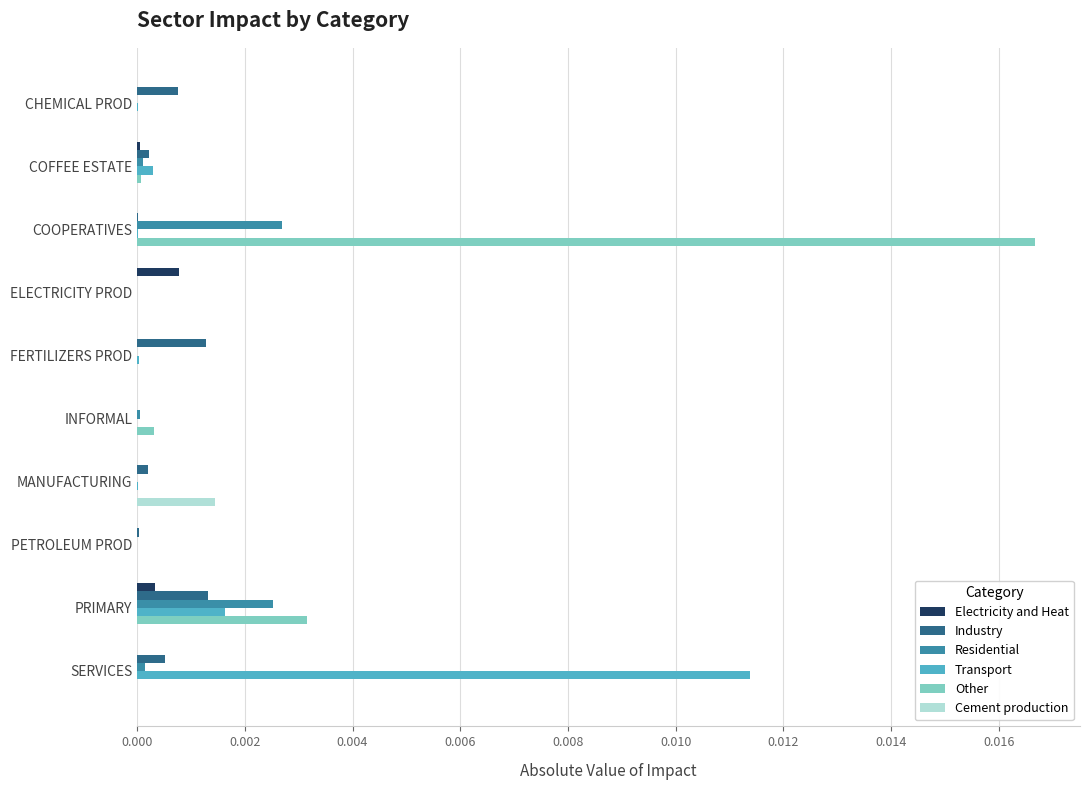

The value of Industry at PETROLEUM PROD is 0.0. True or false?

True